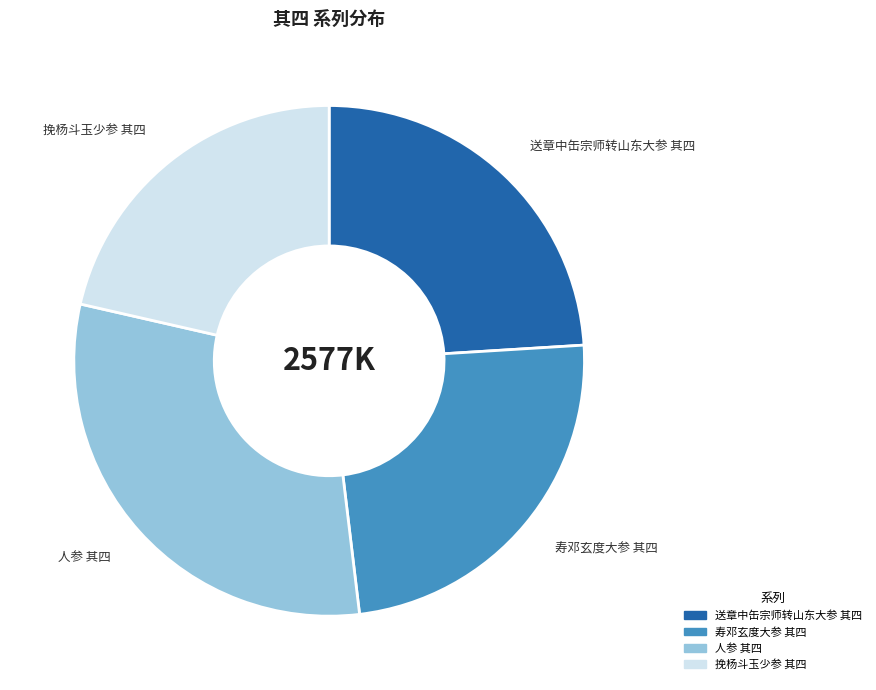

What is the smallest slice in the pie chart?

挽杨斗玉少参 其四